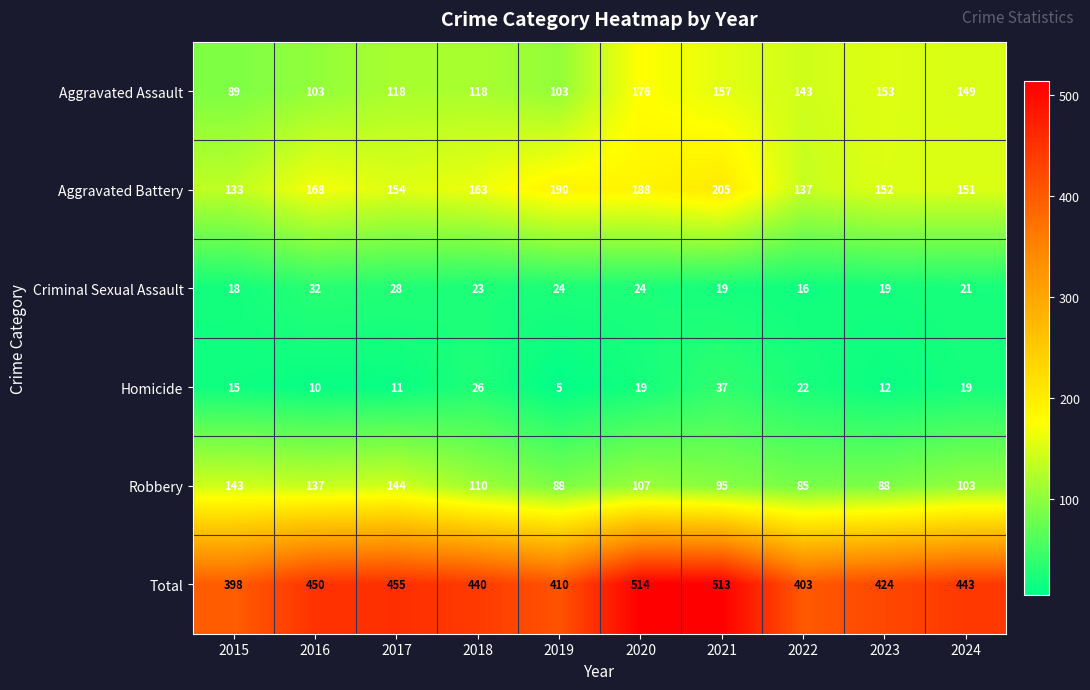

Which series has the largest range (max minus min)?

Total